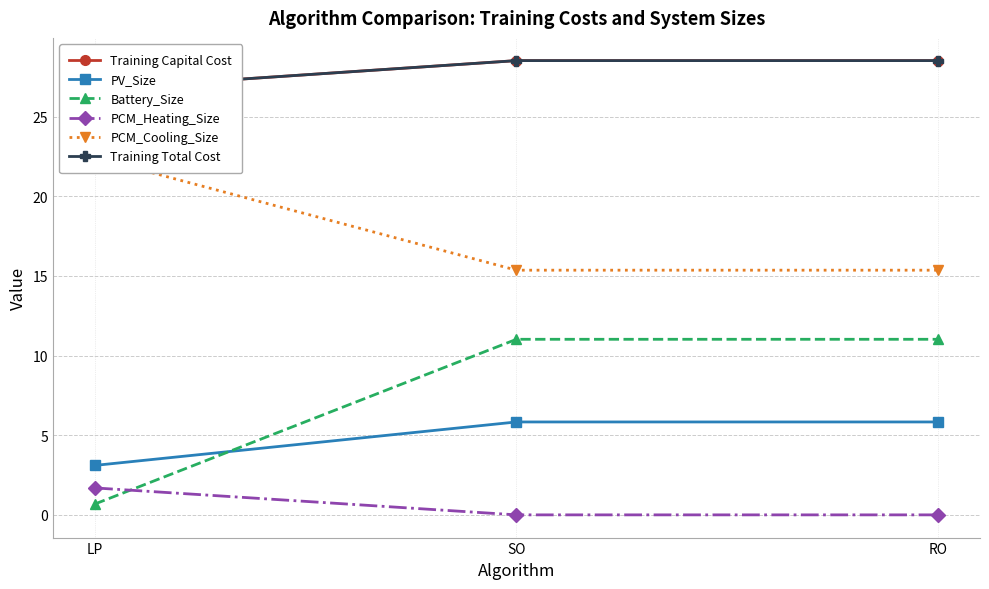

Is it true that Training Total Cost equals 17.1 at LP?

False